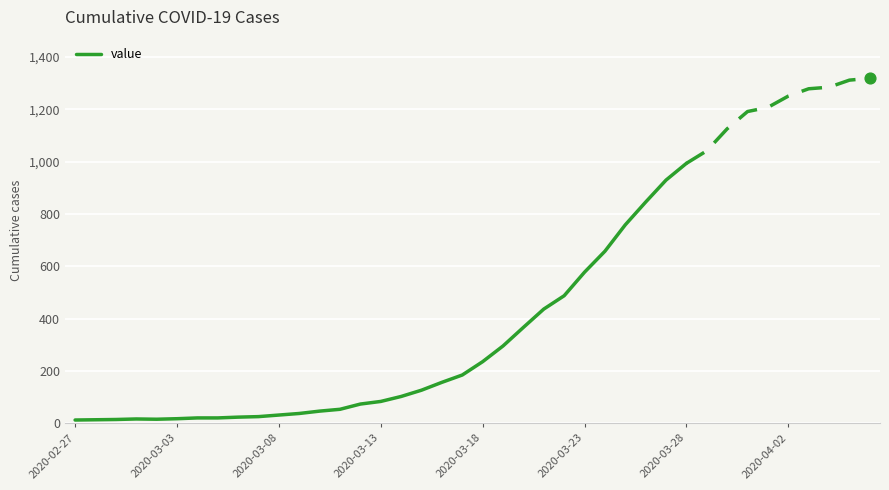

The value of value at 2020-03-23 is 796. True or false?

False